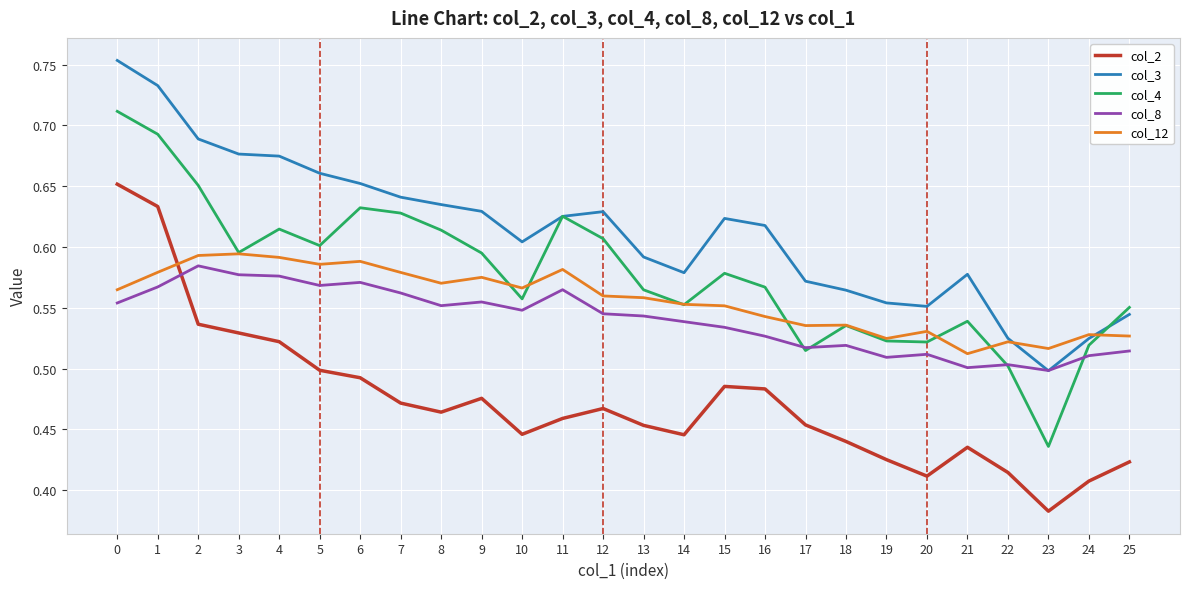

Which series has the largest range (max minus min)?

col_4